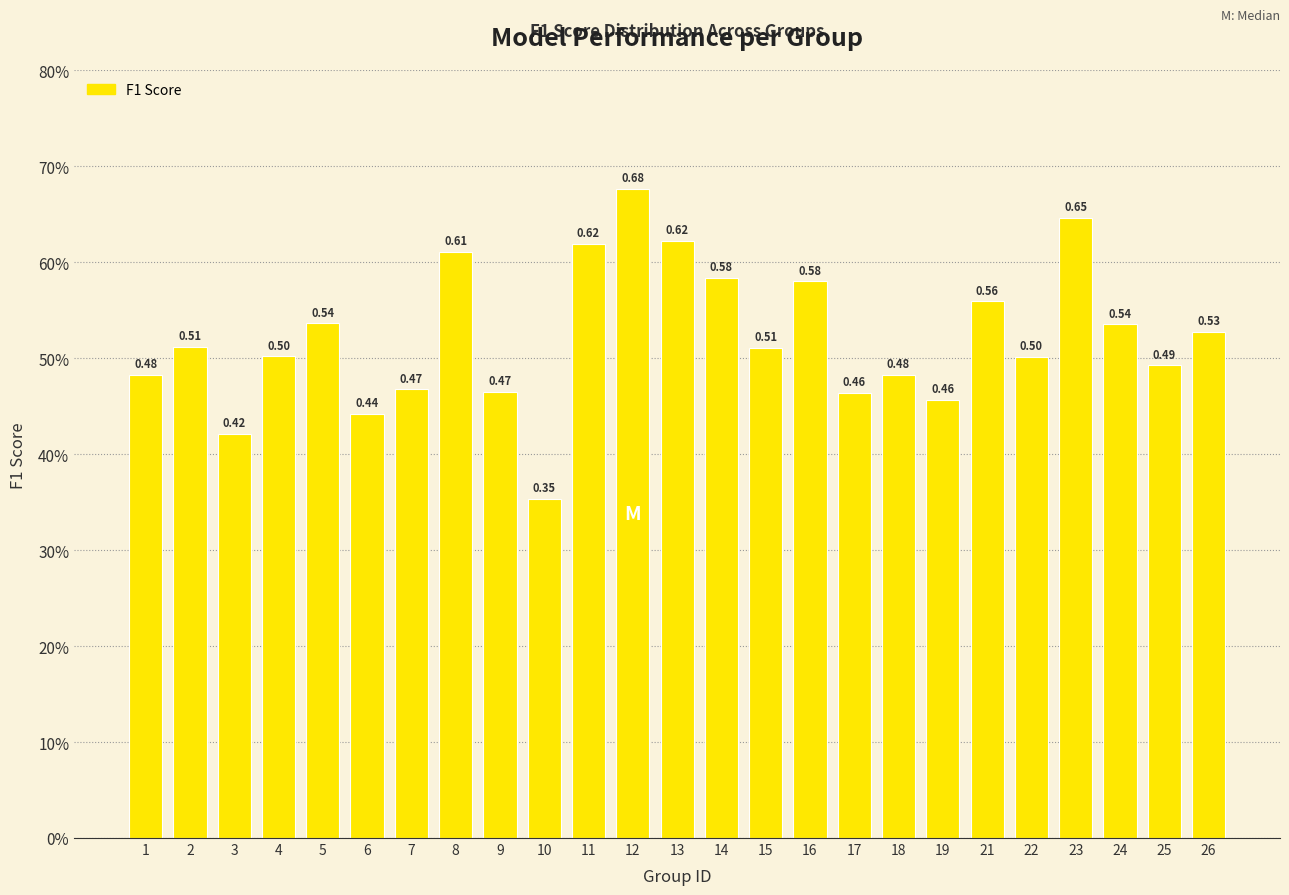

Reading right to left, what are all the values shown in this chart?

26=0.5	25=0.5	24=0.5	23=0.6	22=0.5	21=0.6	19=0.5	18=0.5	17=0.5	16=0.6	15=0.5	14=0.6	13=0.6	12=0.7	11=0.6	10=0.4	9=0.5	8=0.6	7=0.5	6=0.4	5=0.5	4=0.5	3=0.4	2=0.5	1=0.5